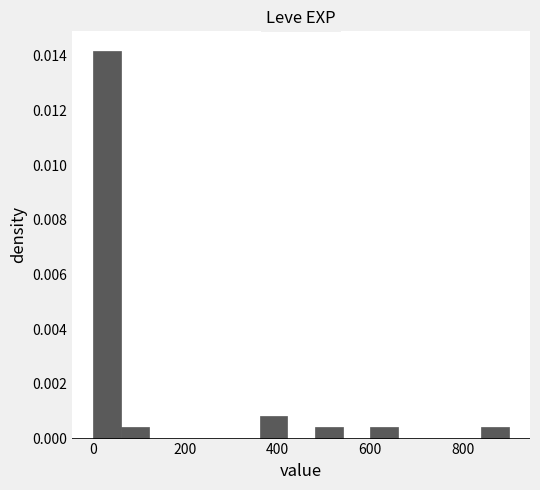

Read against the x-axis, roughly where is the centre of the tallest bar?

40